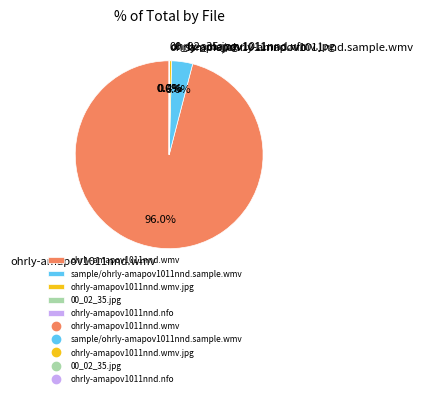

Combined, do ohrly-amapov1011nnd.wmv.jpg and ohrly-amapov1011nnd.wmv account for over 50%?

Yes